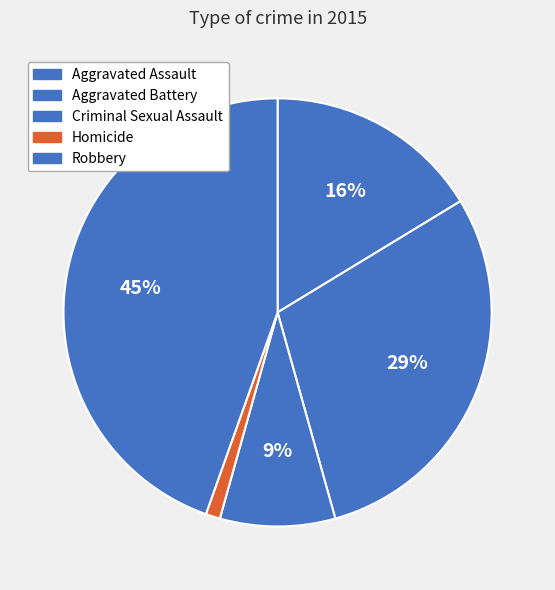

What is the total percentage of Criminal Sexual Assault and Homicide?

9.8%